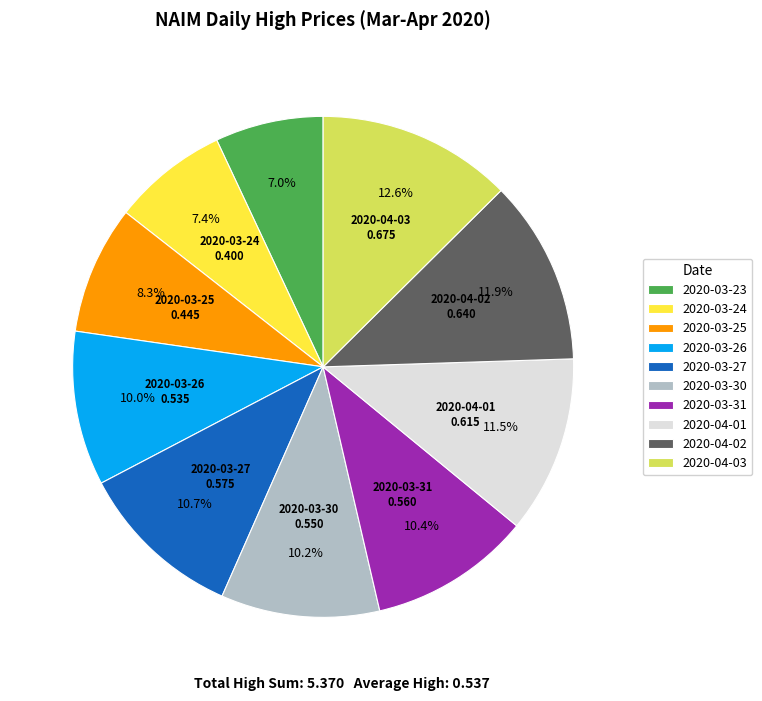

What percentage do 2020-03-30 and 2020-03-26 together represent?

20.2%